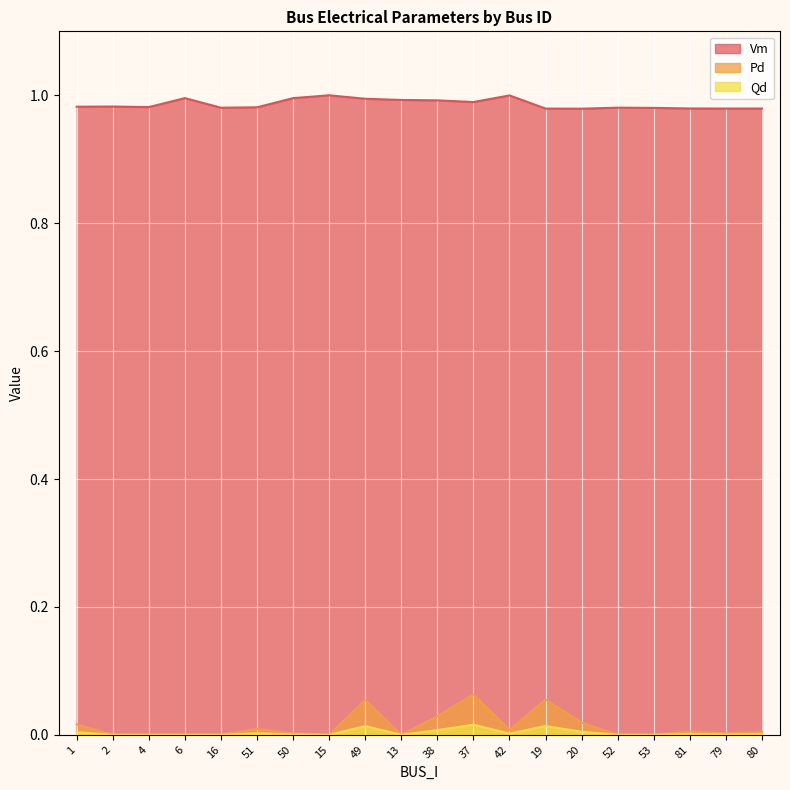

Does the chart display data point markers on the line(s)?

No